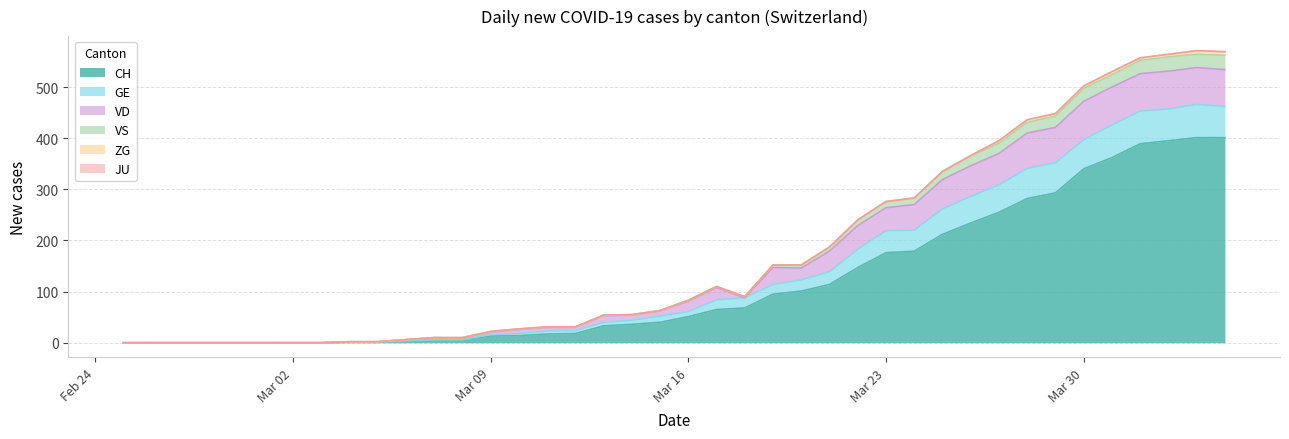

What is the maximum value for CH?

401